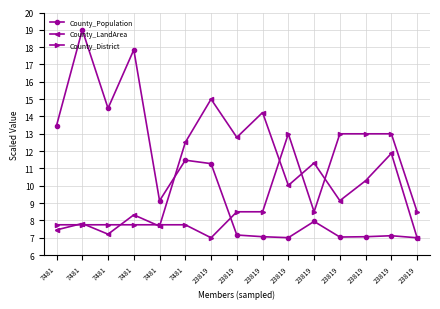

At which label does County_LandArea first exceed 10?

7481